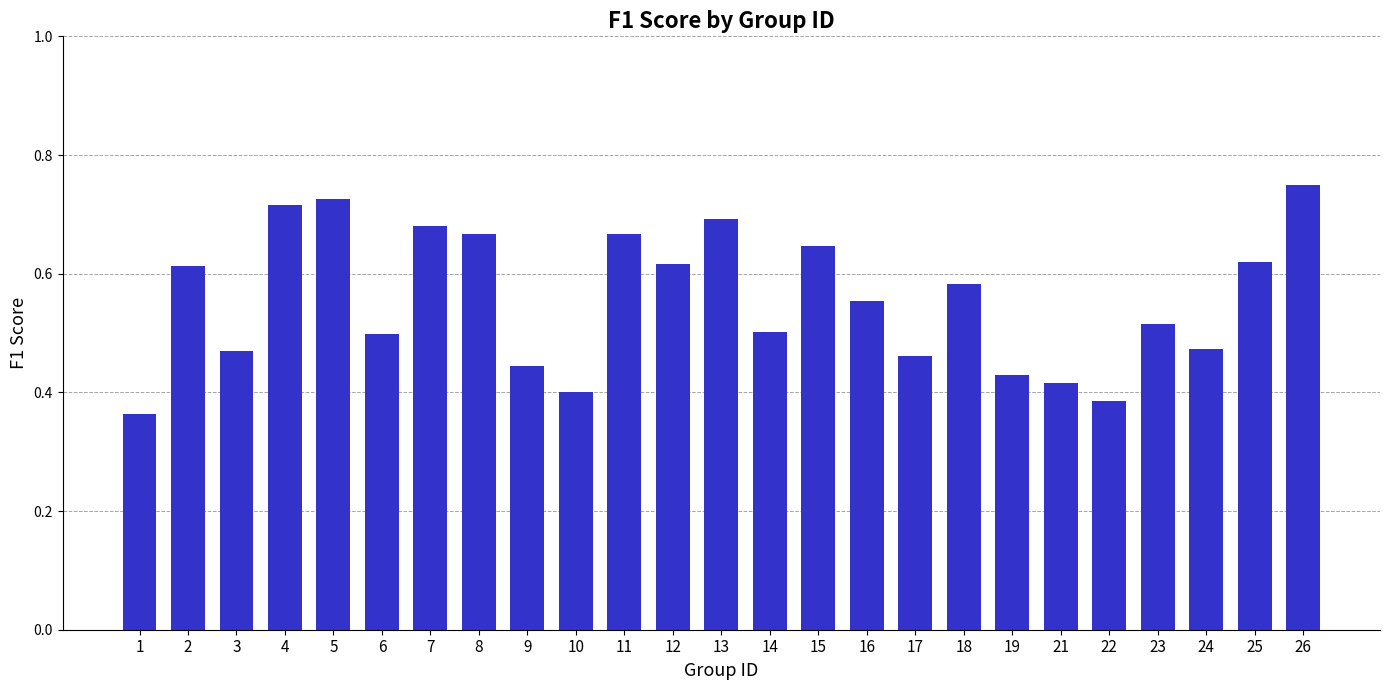

The chart shows a value of 0.5 at 14. True or false?

True